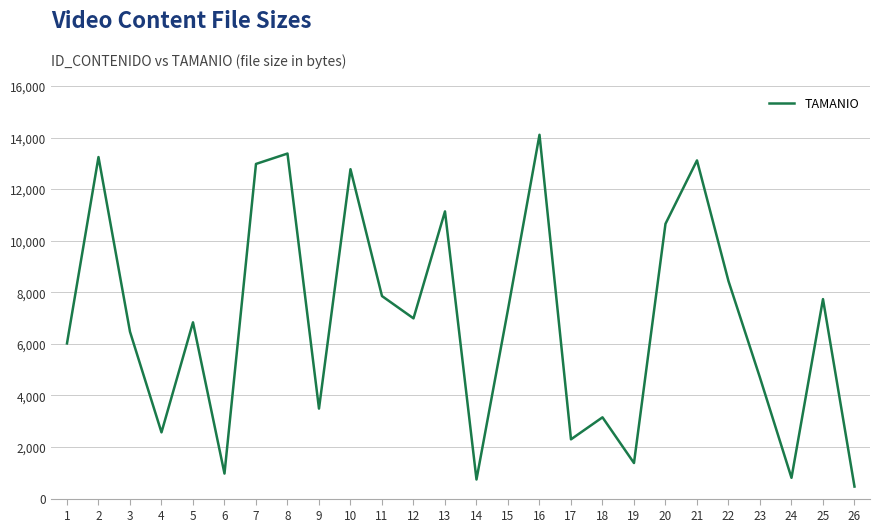

True or false: the data shows 466 at 26.

True